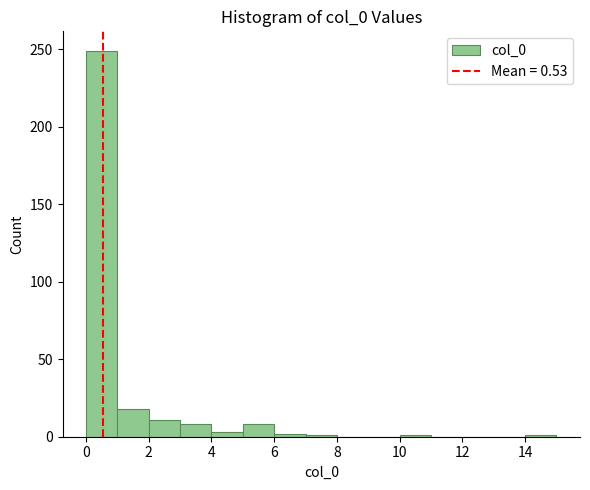

Which range on the x-axis has the tallest bar?

0 to 1